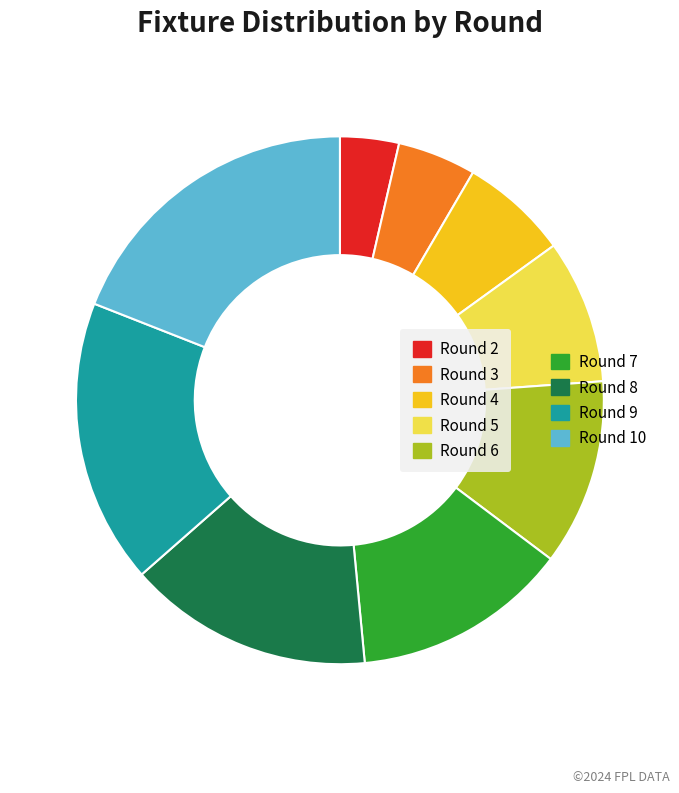

How many slices are in this pie chart?

9